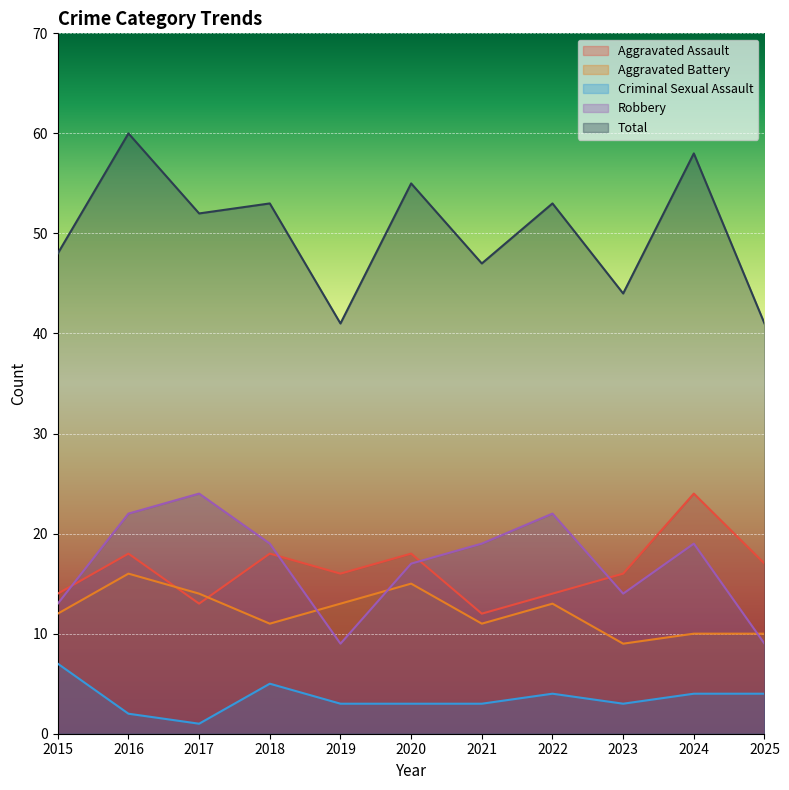

Rank the series by their maximum value, from lowest to highest.

Criminal Sexual Assault, Aggravated Battery, Aggravated Assault, Robbery, Total